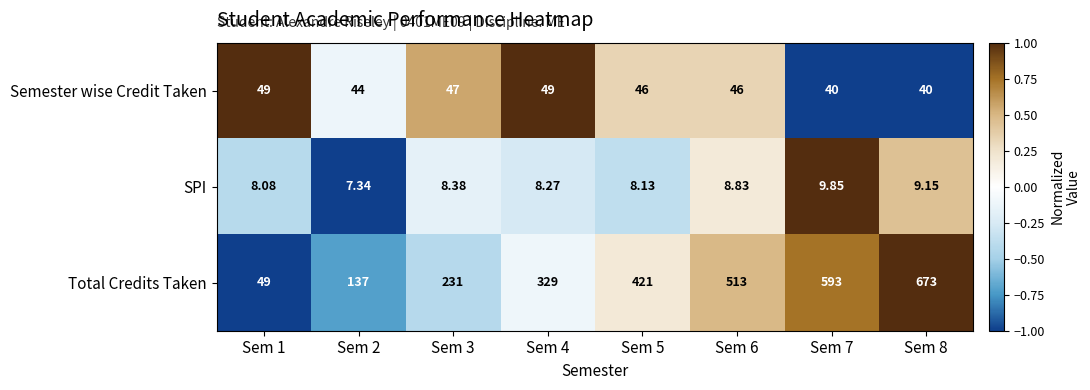

How many data points in SPI are above 8?

7